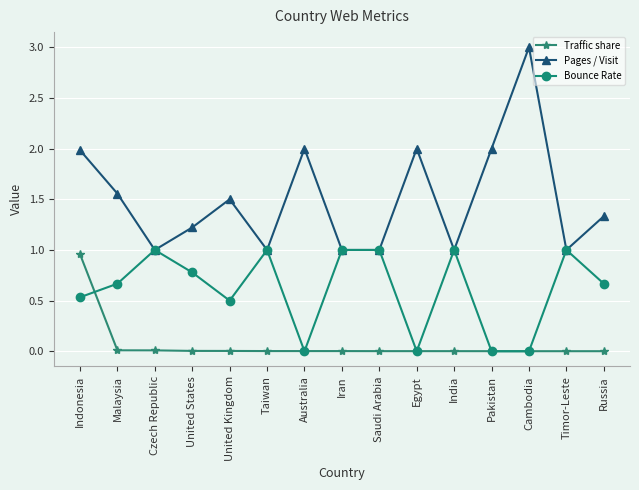

What is the greatest value displayed?

3.0